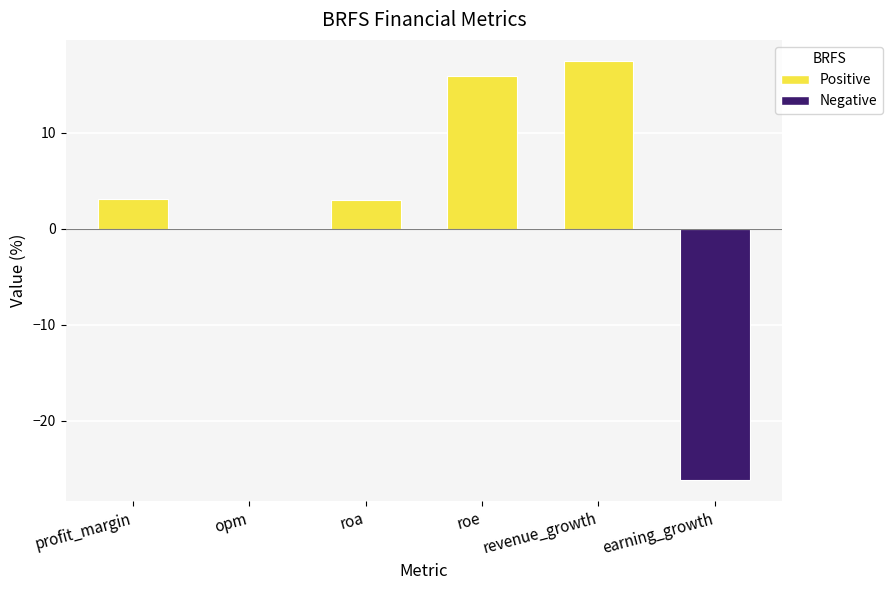

Are the bars horizontal?

No